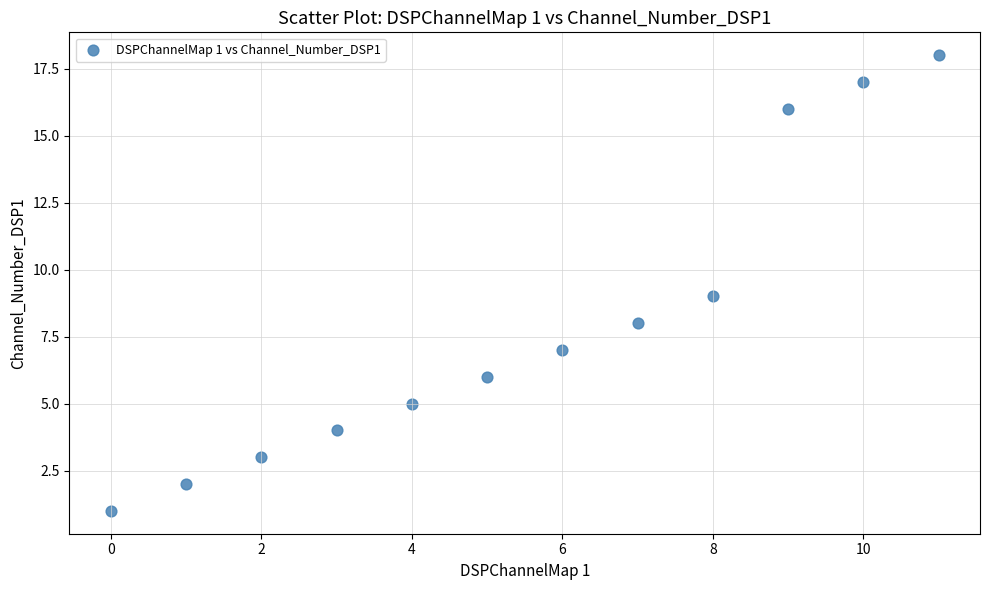

What is the average Y value?

8